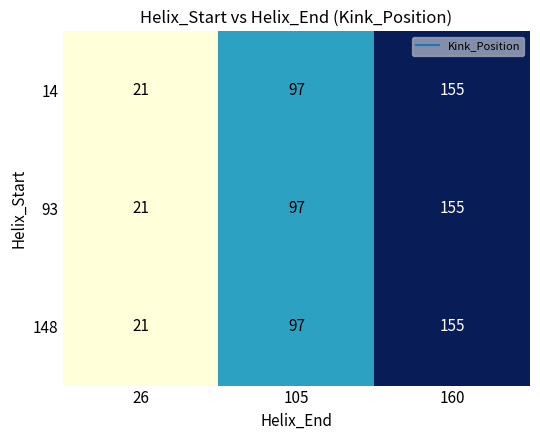

What is the difference between the maximum and second lowest values in the 148 series?

58